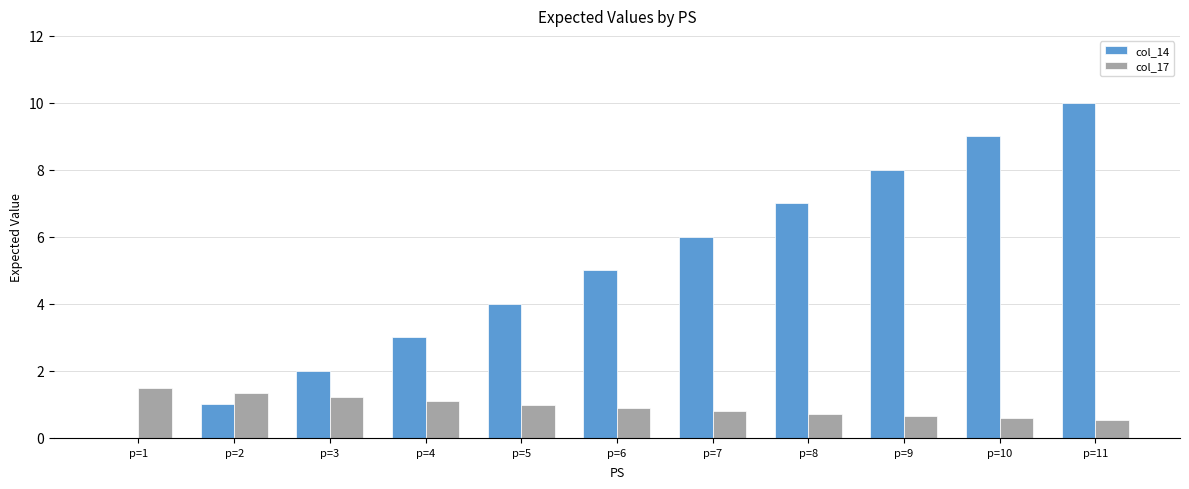

What is the total value across all series at p=1?

1.5